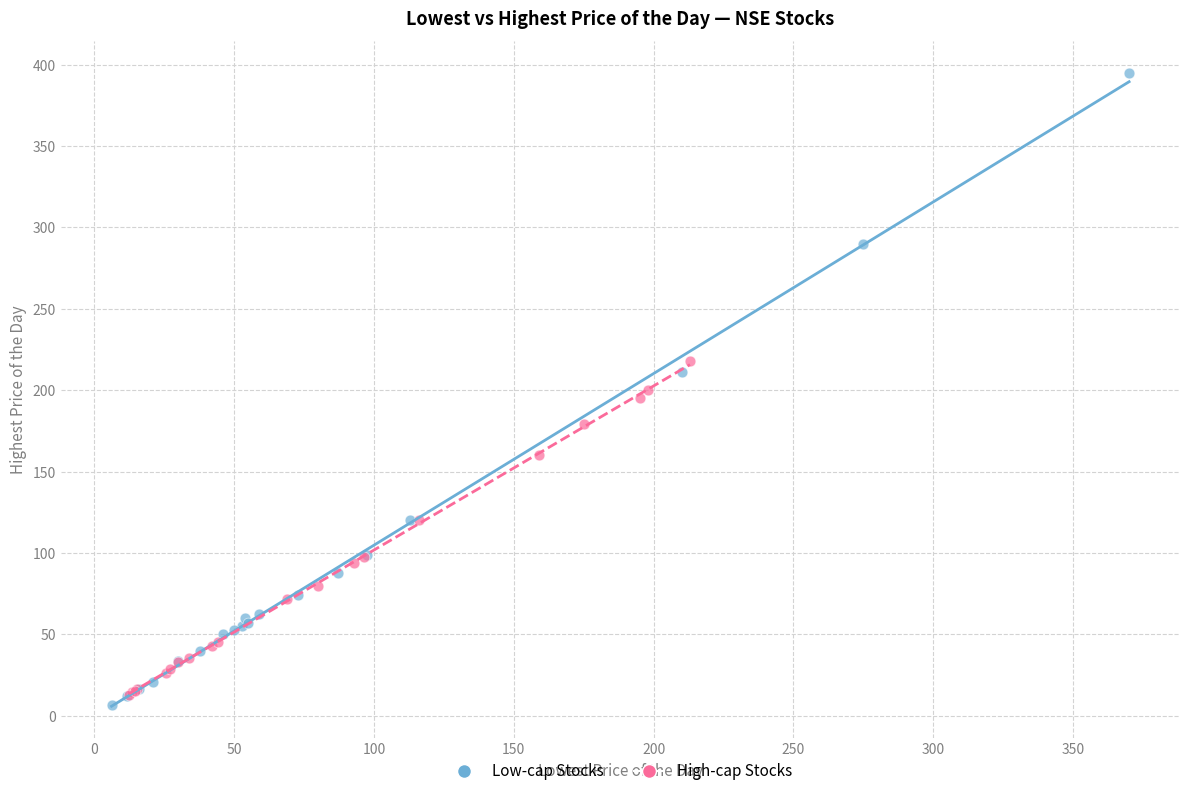

Which series contains the highest Y value?

Low-cap Stocks